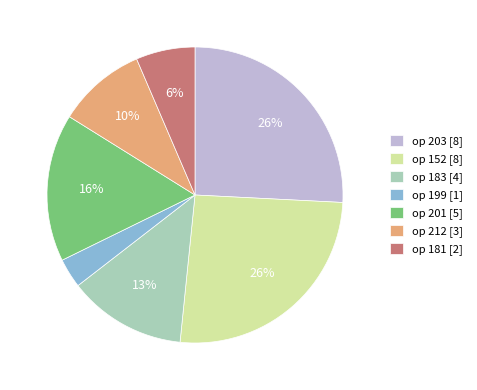

To the nearest percent, what is the difference between the largest and smallest slice percentages?

23%